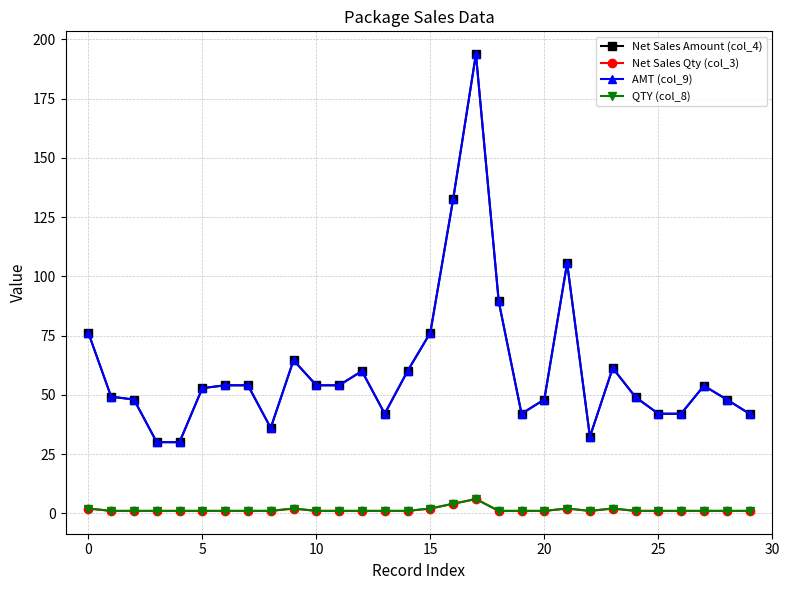

Is this an area chart (filled region under the line)?

No